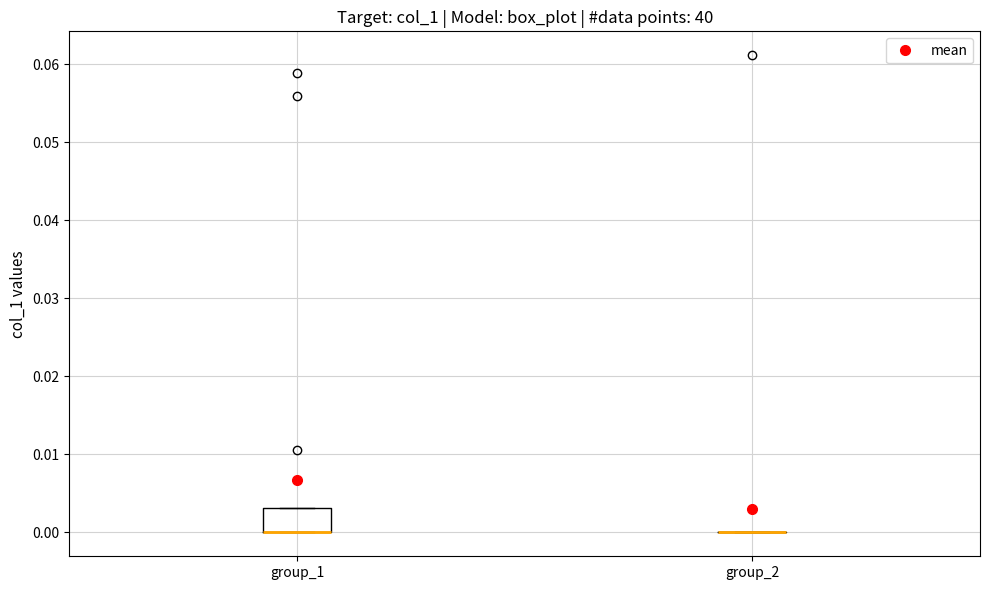

Where is the upper edge of the box for group_1 on the y-axis? The values are not printed on the chart, so give them approximately, as read against the axis.

0.003